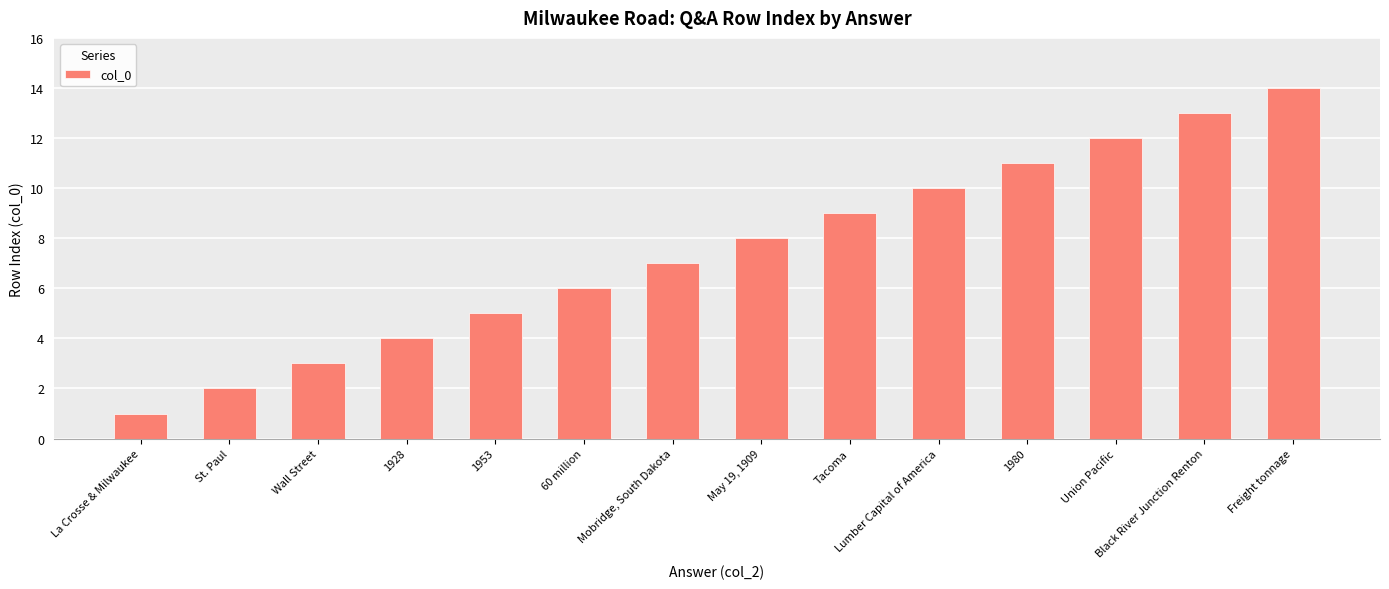

The value at Black River Junction Renton is 19. True or false?

False